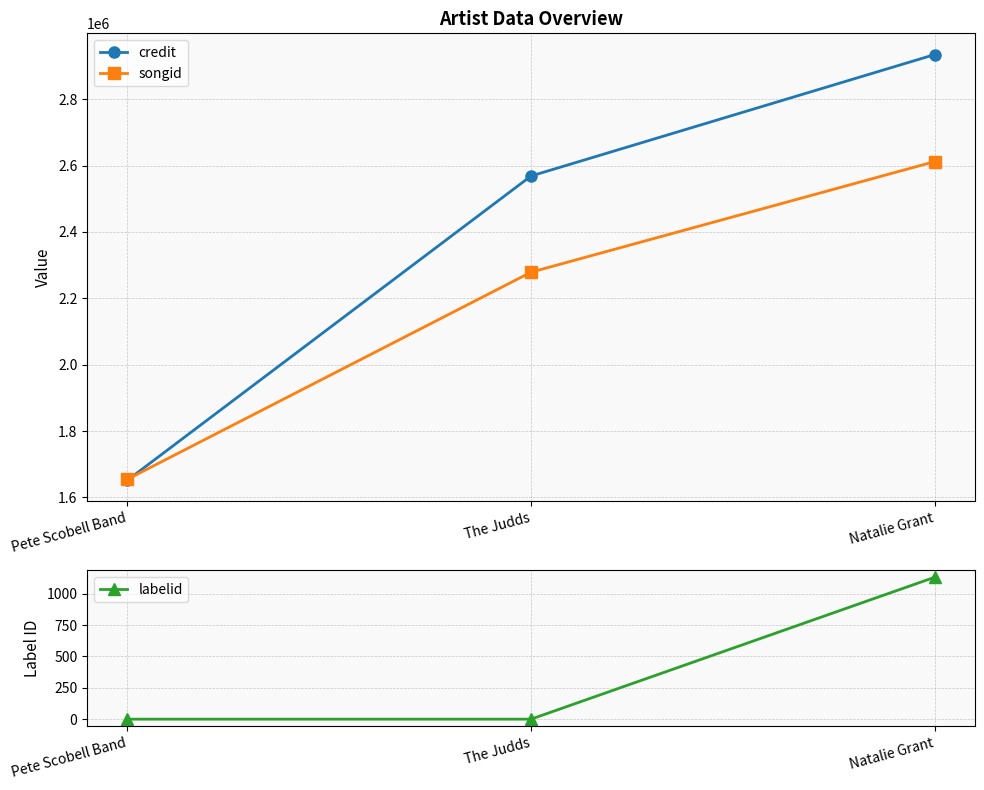

Count the songid values in the range 1654823 to 2612010.

3